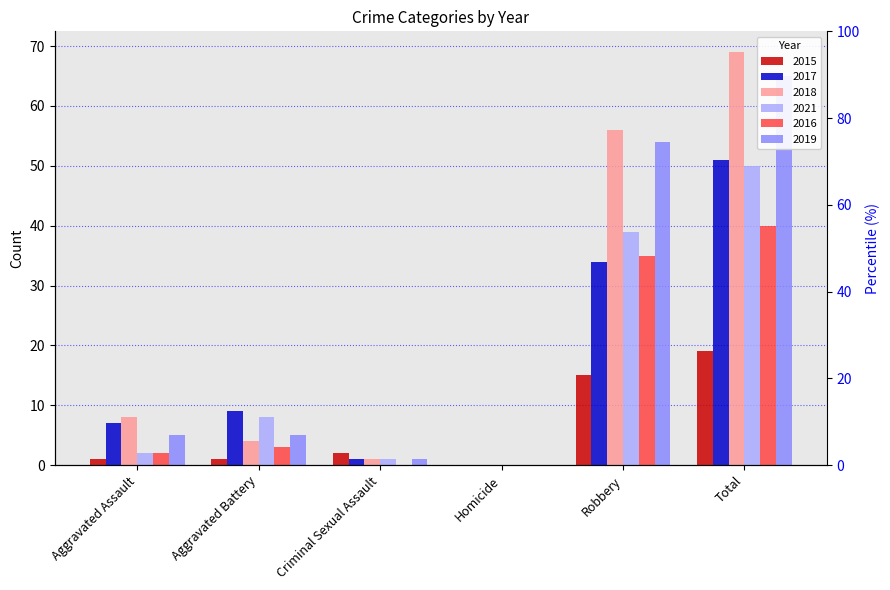

How many values in 2019 are above zero?

5